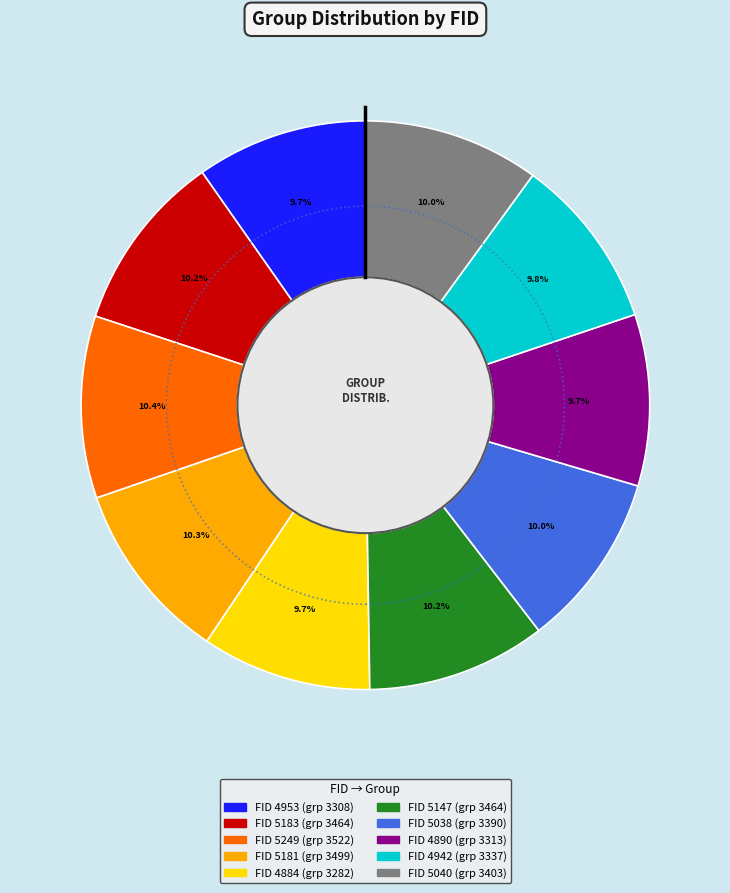

Is there a majority slice in this chart?

No